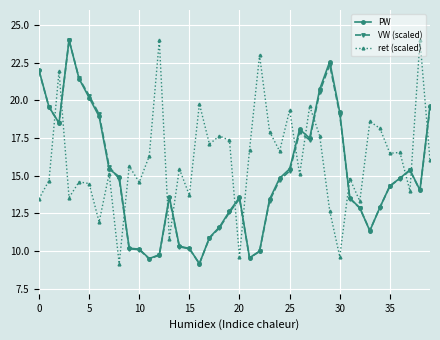

What is the minimum value shown in the chart?

9.2